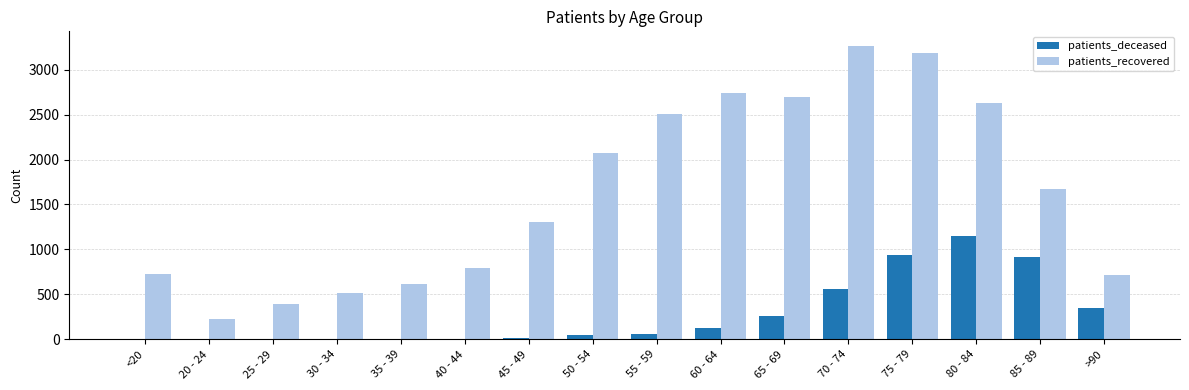

Where is patients_recovered nearest to the value 1745?

85 - 89